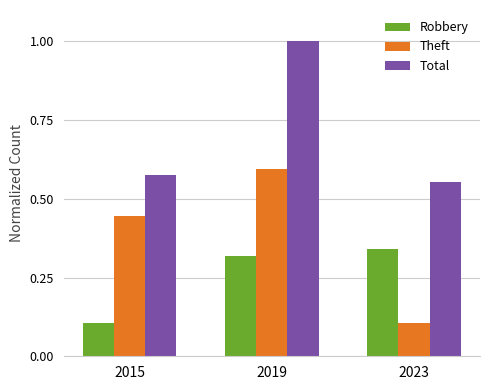

At 2019, list the series in order from largest to smallest.

Total, Theft, Robbery